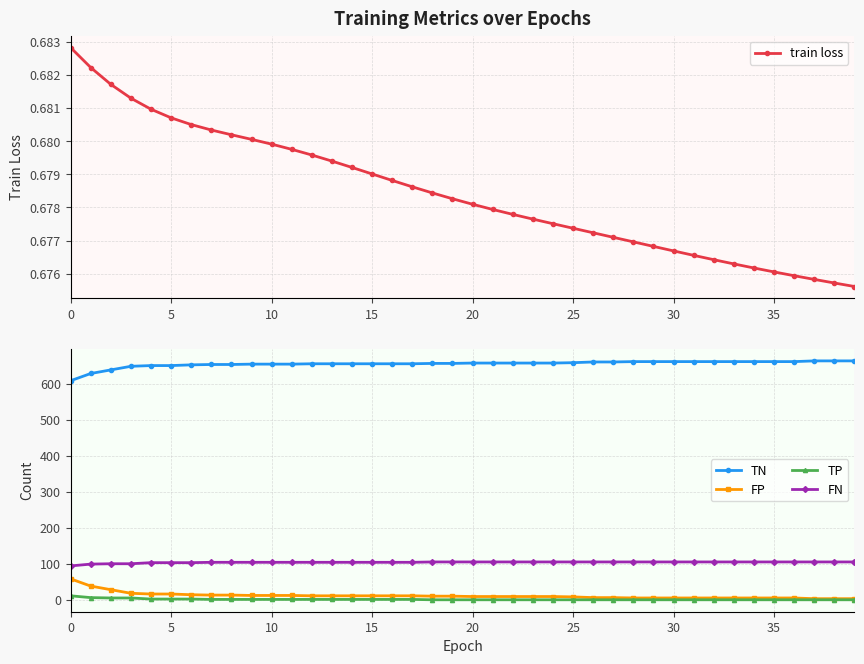

Where does the TN series first go above 657?

25